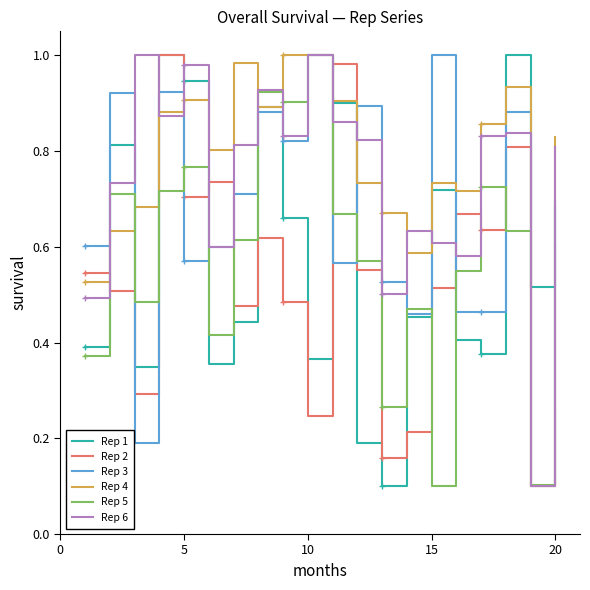

Which category has the highest value across all series?

15